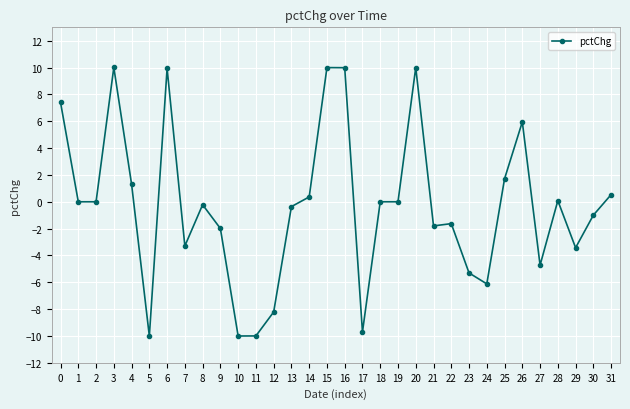

True or false: the data has more than 1 interior local peaks.

True